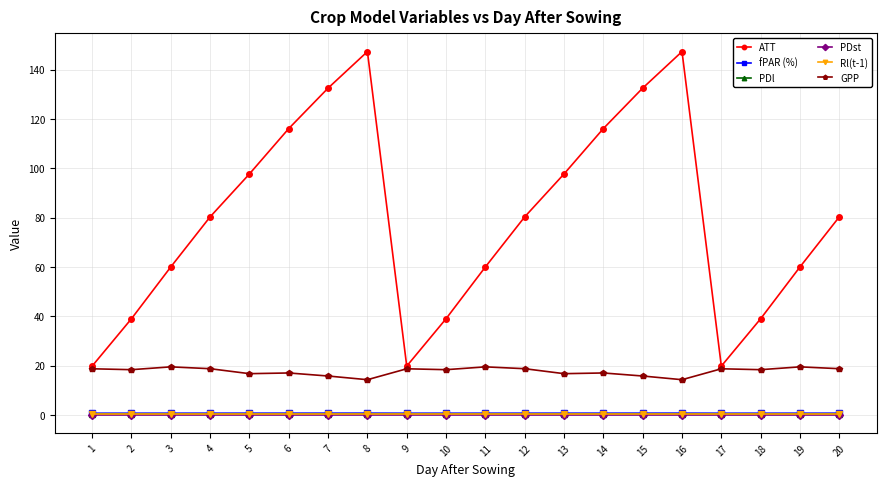

True or false: Rl(t-1) and ATT cross at least once.

False